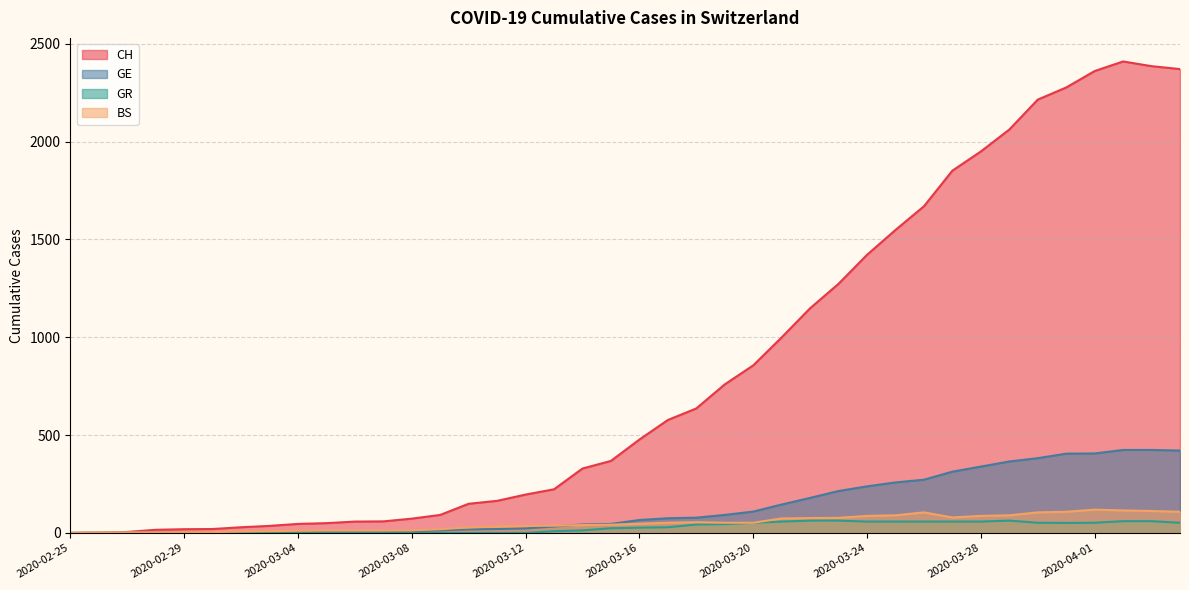

What is the label of the 21st point from the right?

2020-03-15